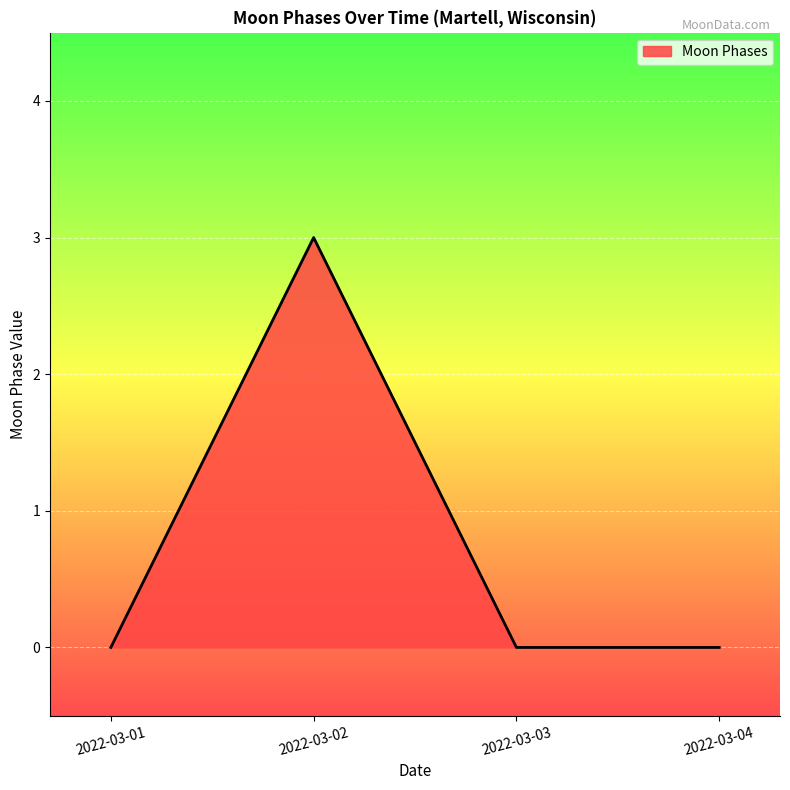

Where is the first local maximum?

2022-03-02